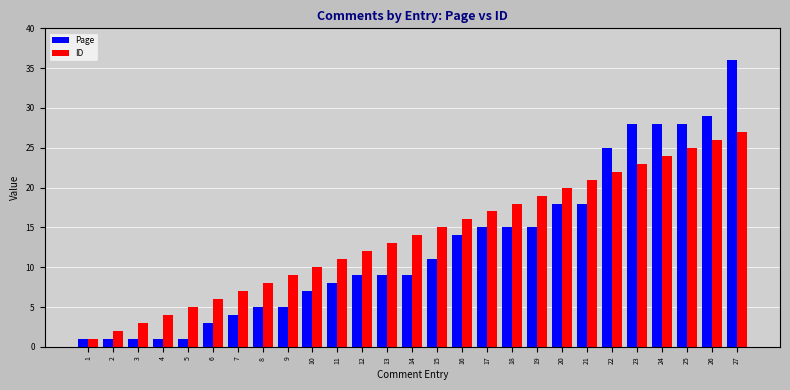

Rank the series by their maximum value, from highest to lowest.

Page, ID